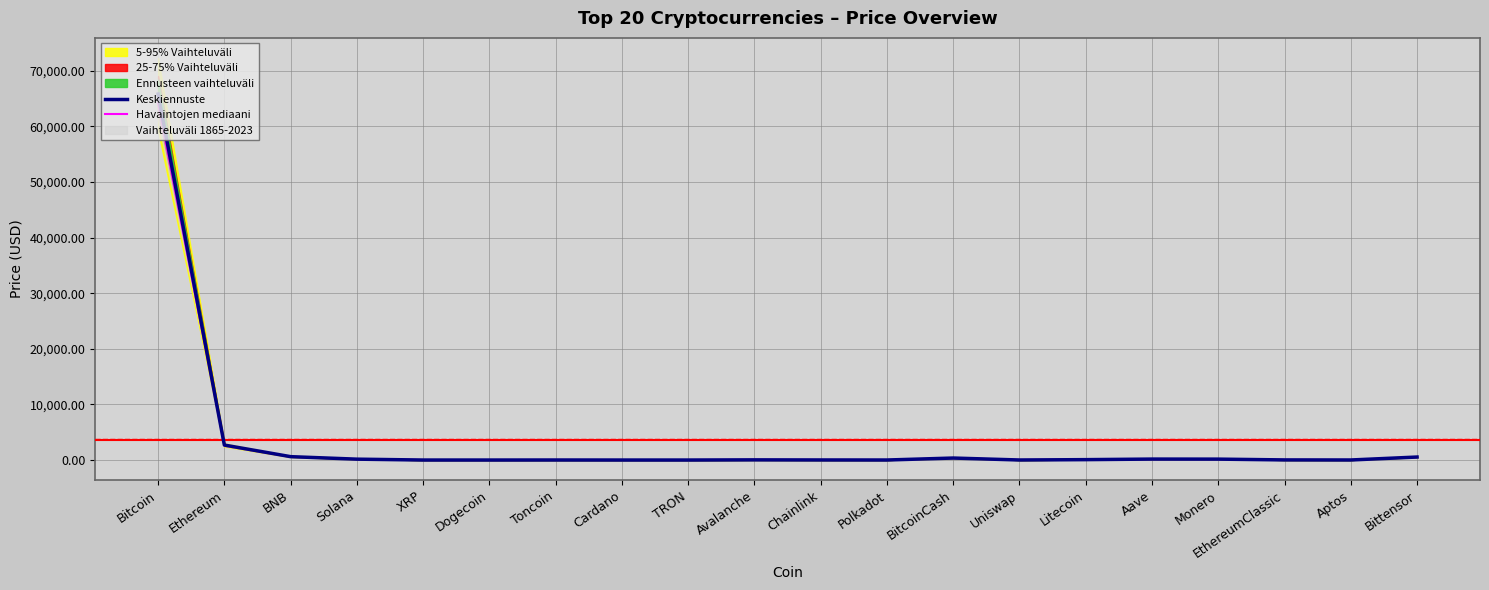

In Havaintojen mediaani, how many points are lower than both neighbors (excluding endpoints)?

5